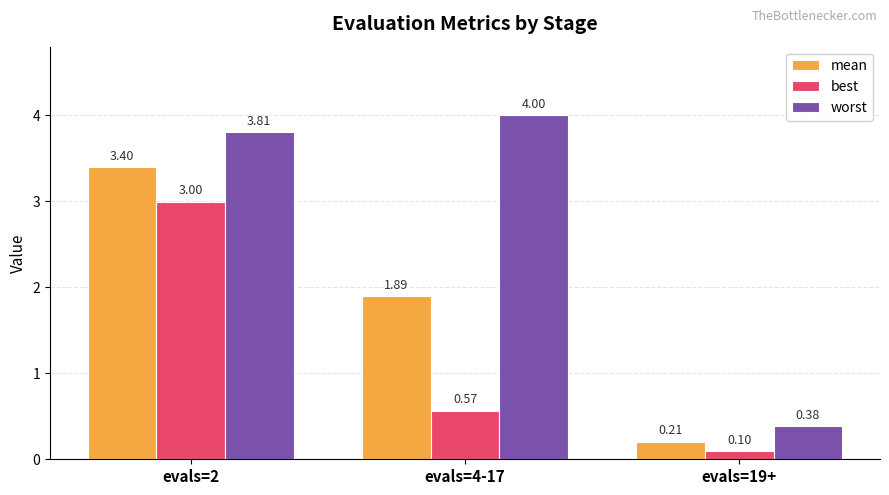

What is the difference between the highest and lowest values at evals=2?

0.8